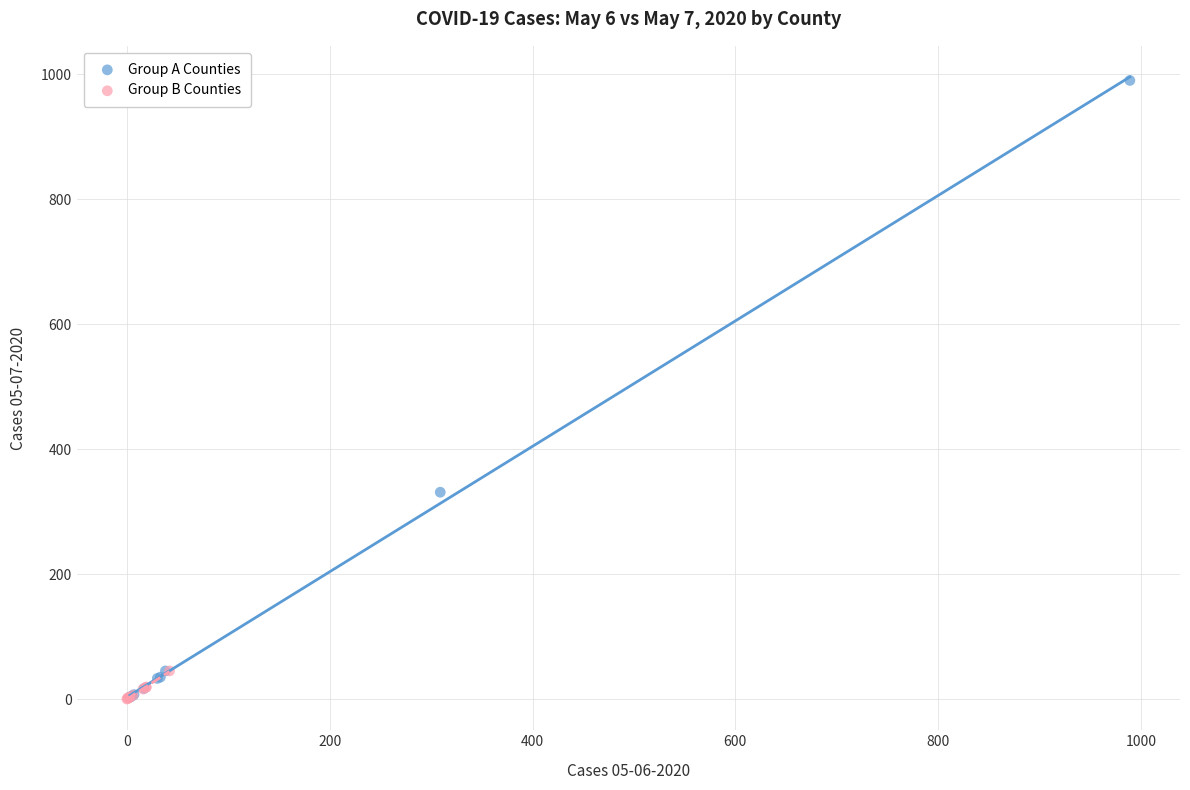

Which series has the largest Y range (max minus min)?

Group A Counties